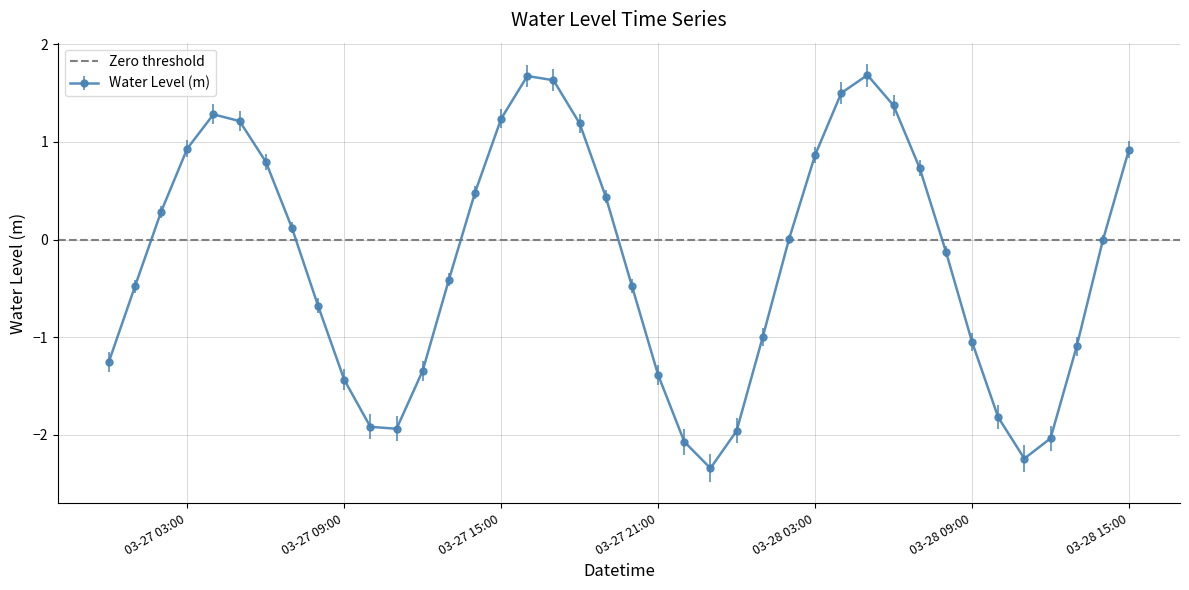

How many interior local valleys does the Water Level (m) series have?

3